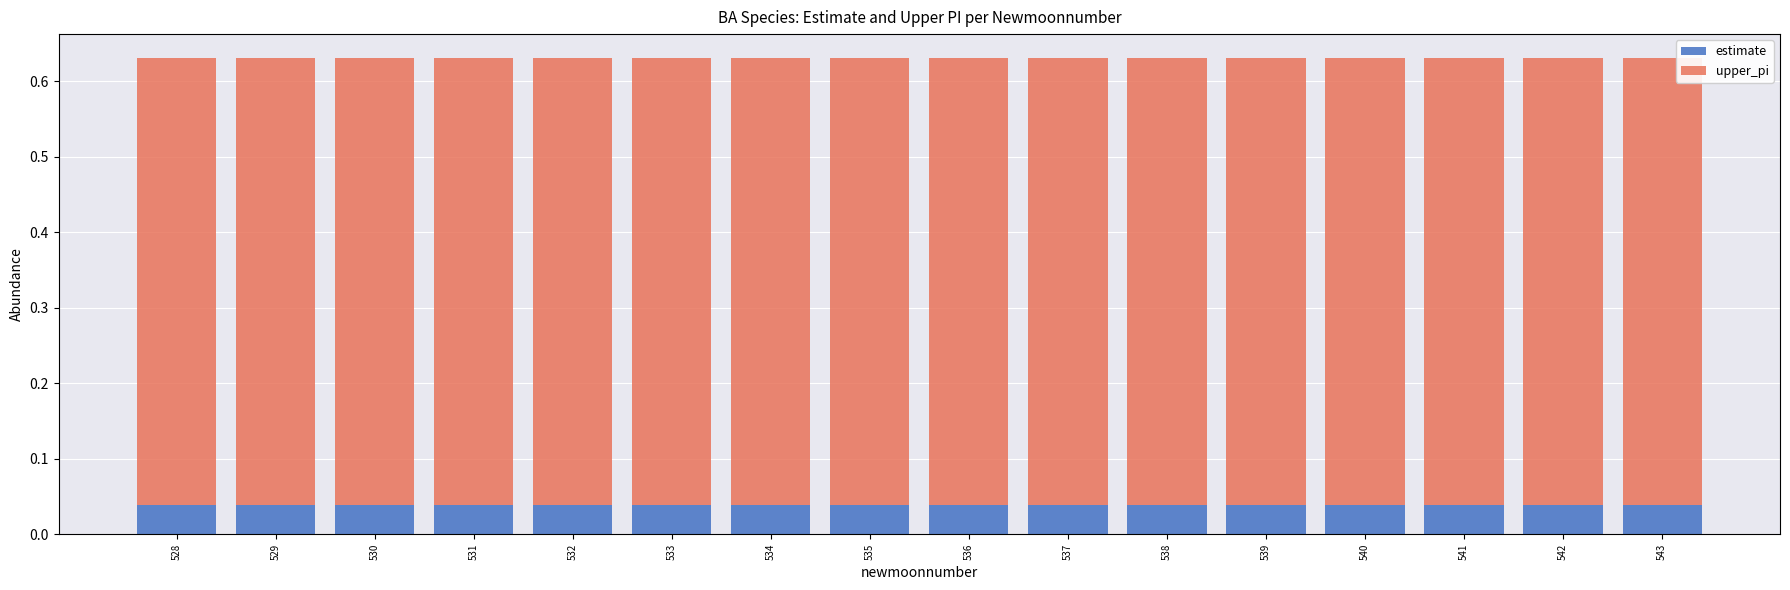

Does the chart contain any negative values?

No